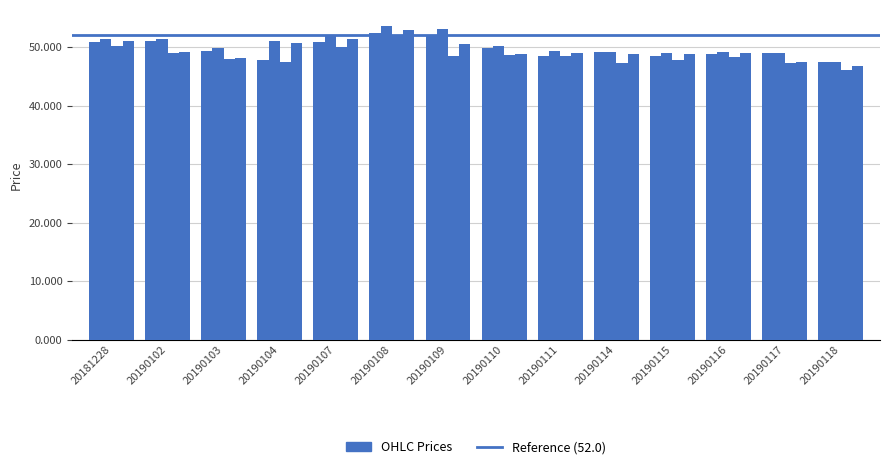

The value of High at 20190102 is 51.4. True or false?

True